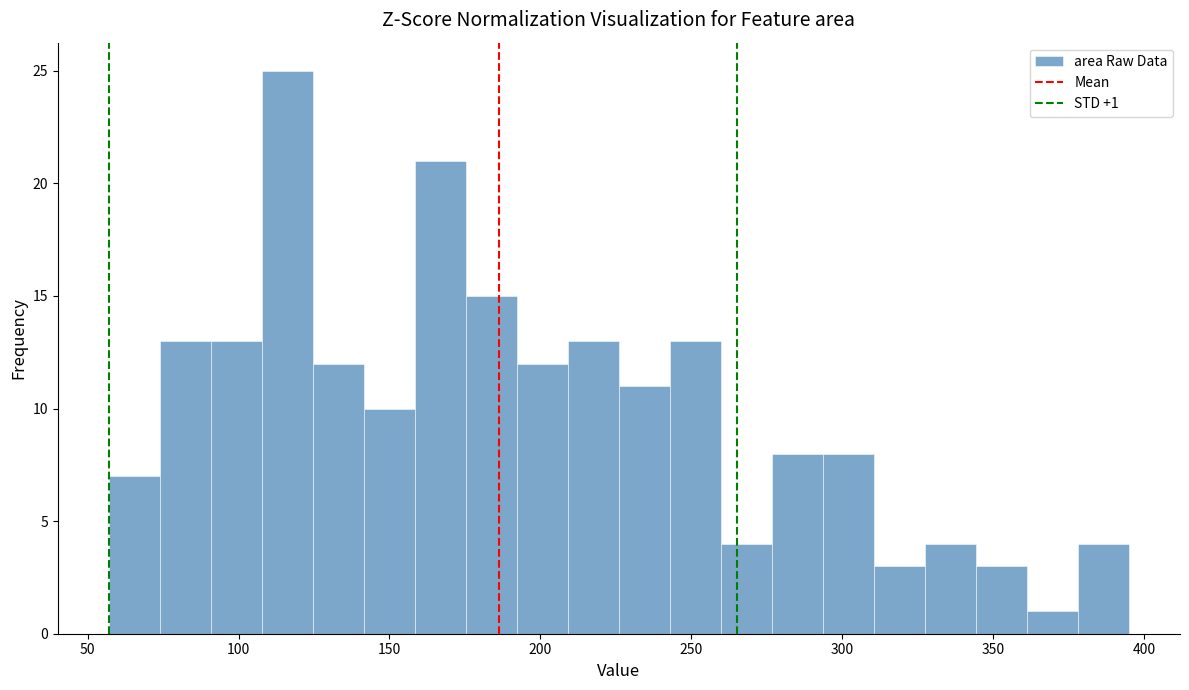

Around what value on the x-axis is the tallest bar? Give the approximate position of its centre, as read against the axis.

115